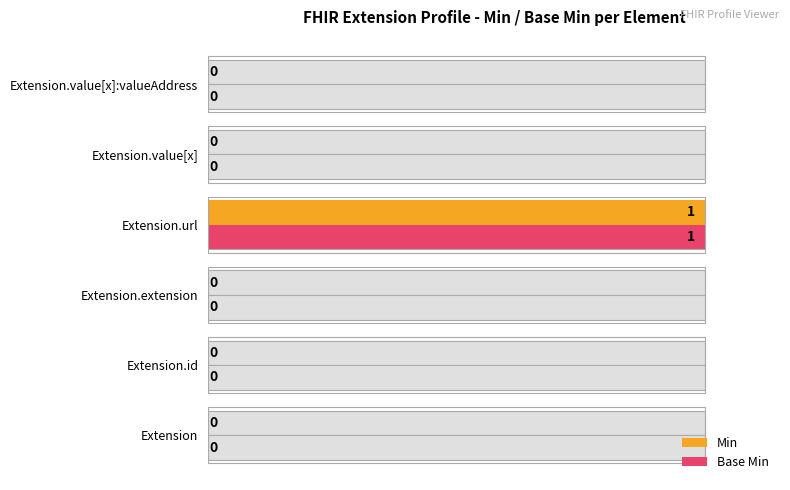

The Base Min series shows 38 at Extension.value[x]:valueAddress. True or false?

False